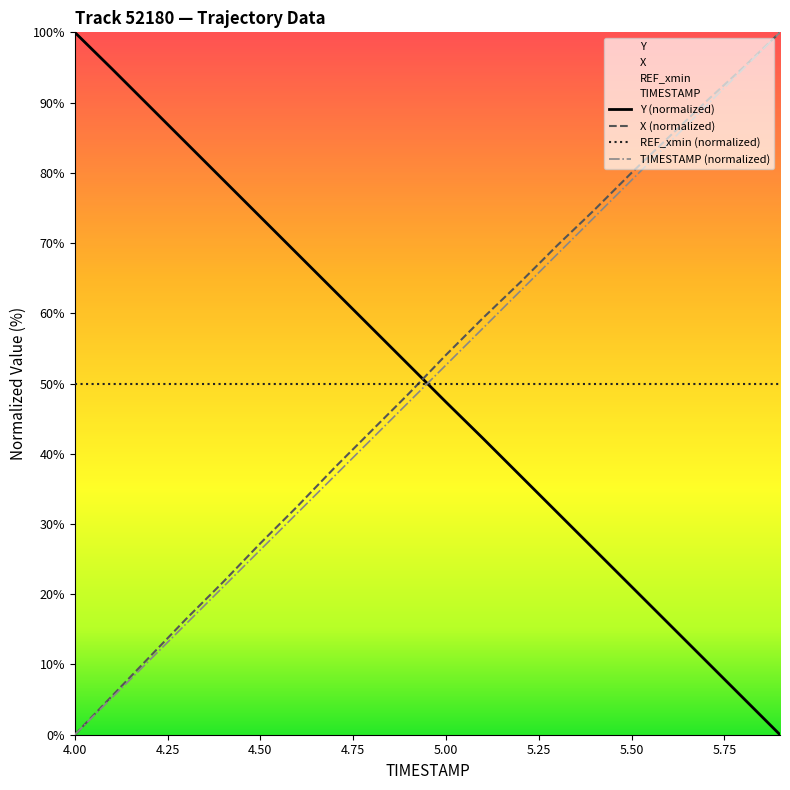

Which series ends up on top after the final intersection of Y (normalized) and REF_xmin (normalized)?

REF_xmin (normalized)